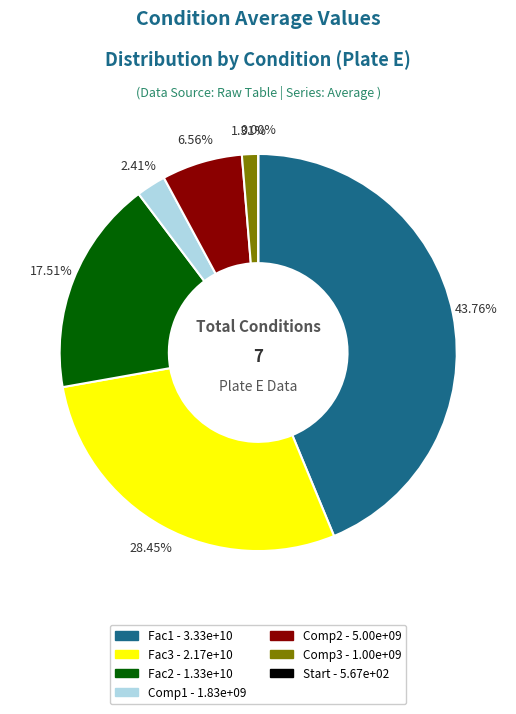

Which category has the smallest portion of the pie?

Start